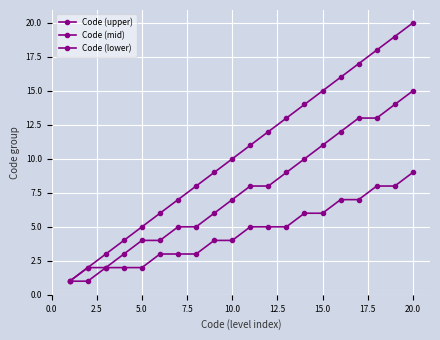

Reading right to left, list all the values displayed in this chart.

Code (upper): 20	19	18	17	16	15	14	13	12	11	10	9	8	7	6	5	4	3	2	1
Code (mid): 15	14	13	13	12	11	10	9	8	8	7	6	5	5	4	4	3	2	2	1
Code (lower): 9	8	8	7	7	6	6	5	5	5	4	4	3	3	3	2	2	2	1	1